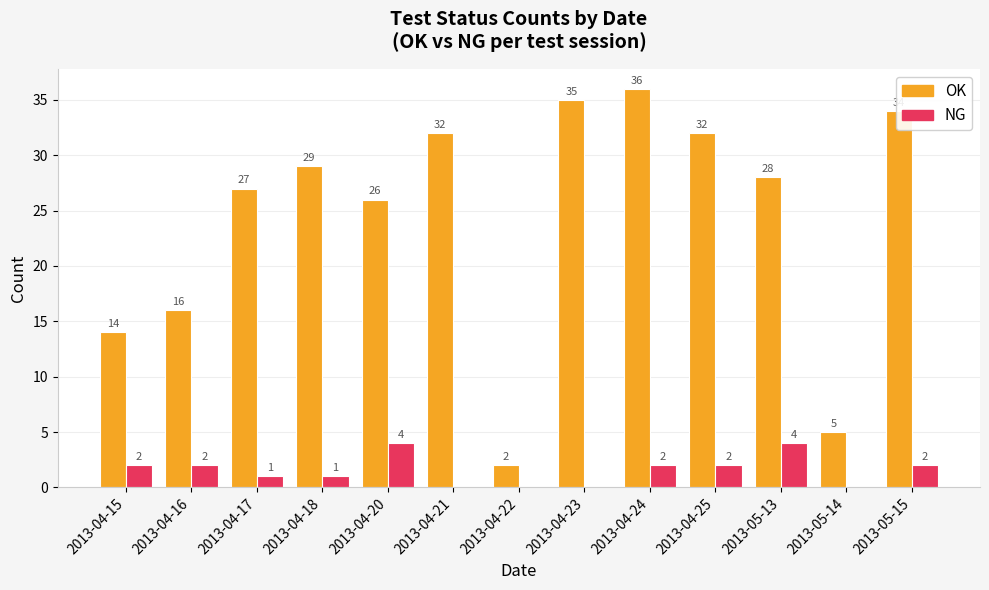

At which category is the sum across all series the highest?

2013-04-24